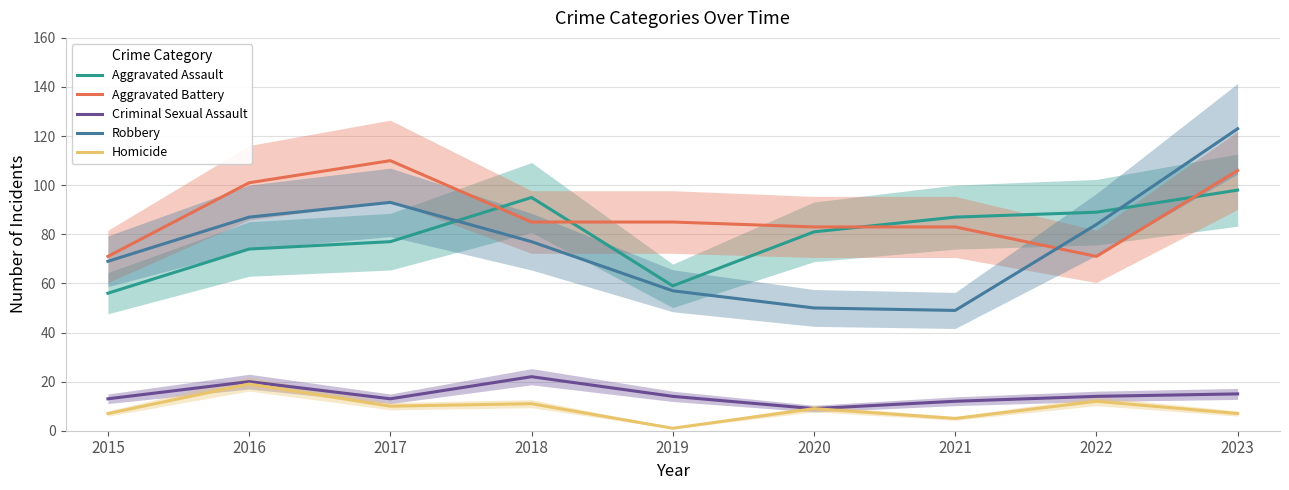

Which label corresponds to the largest value in the chart?

2023